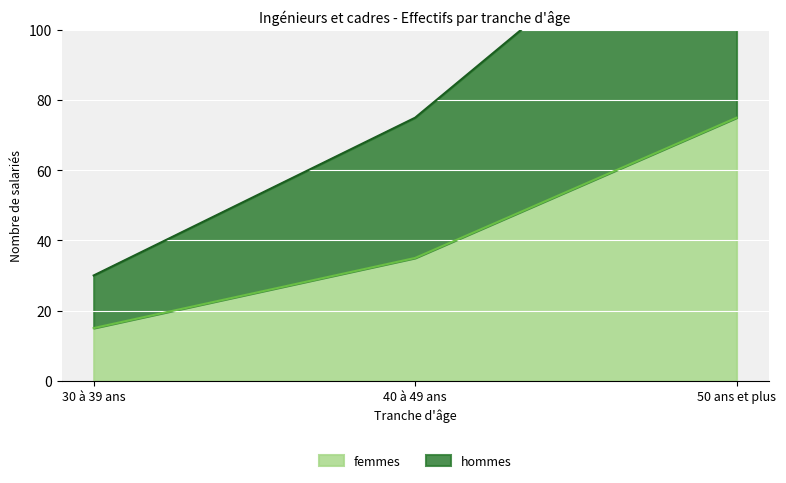

True or false: hommes has a value of 75 at 40 à 49 ans.

True